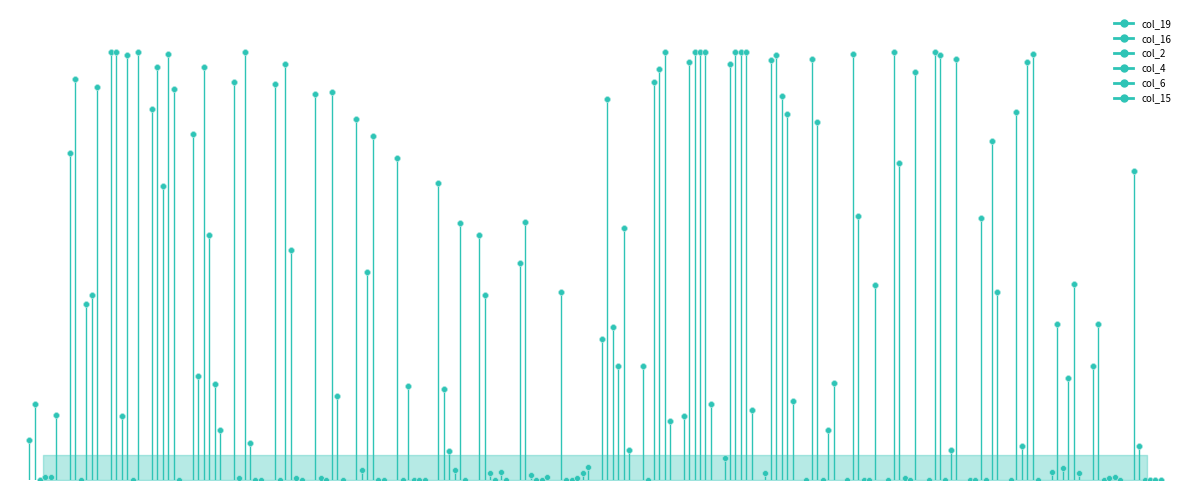

Which series has the largest Y range (max minus min)?

col_16